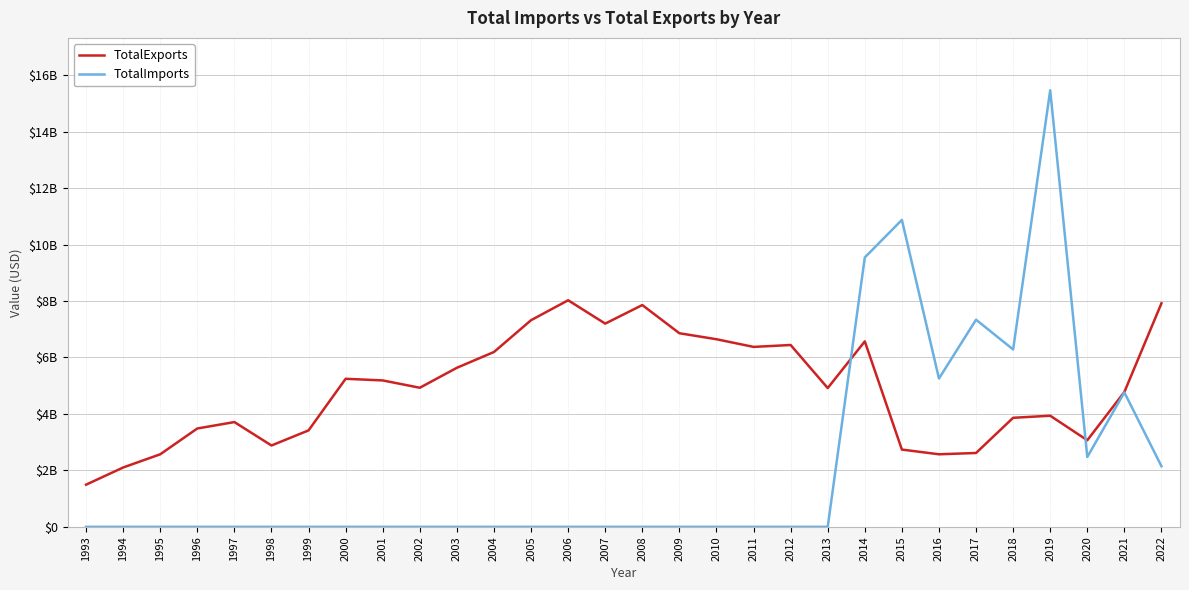

What are all the series names shown in the legend?

TotalExports, TotalImports